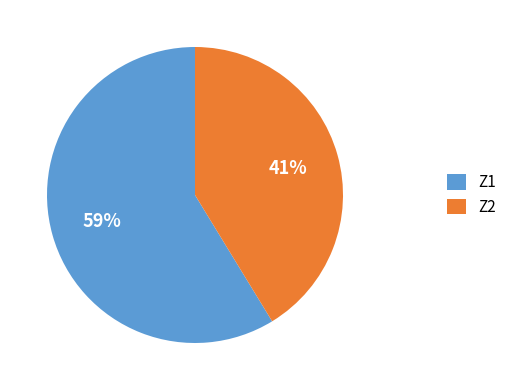

What percentage is the Z1 slice, to the nearest percent?

59%